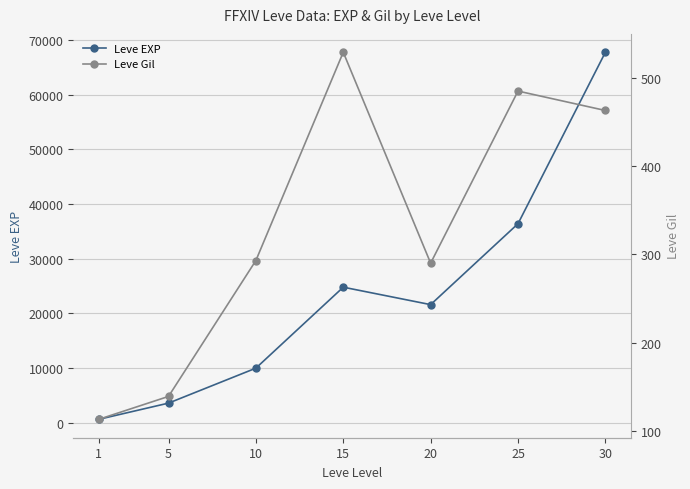

Is it true that Leve EXP equals 36390 at 25?

True